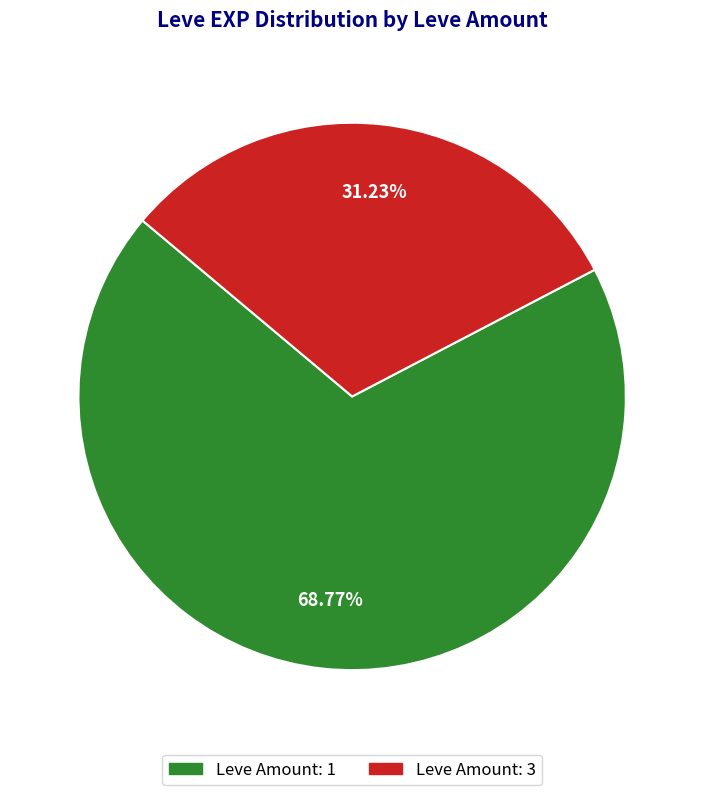

Does any single category account for the majority?

Yes